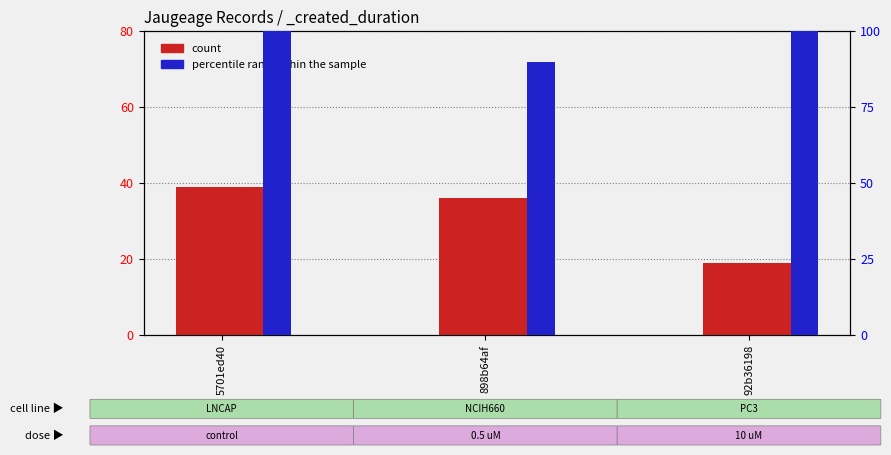

What is the label of the 3rd bar from the right?

5701ed40